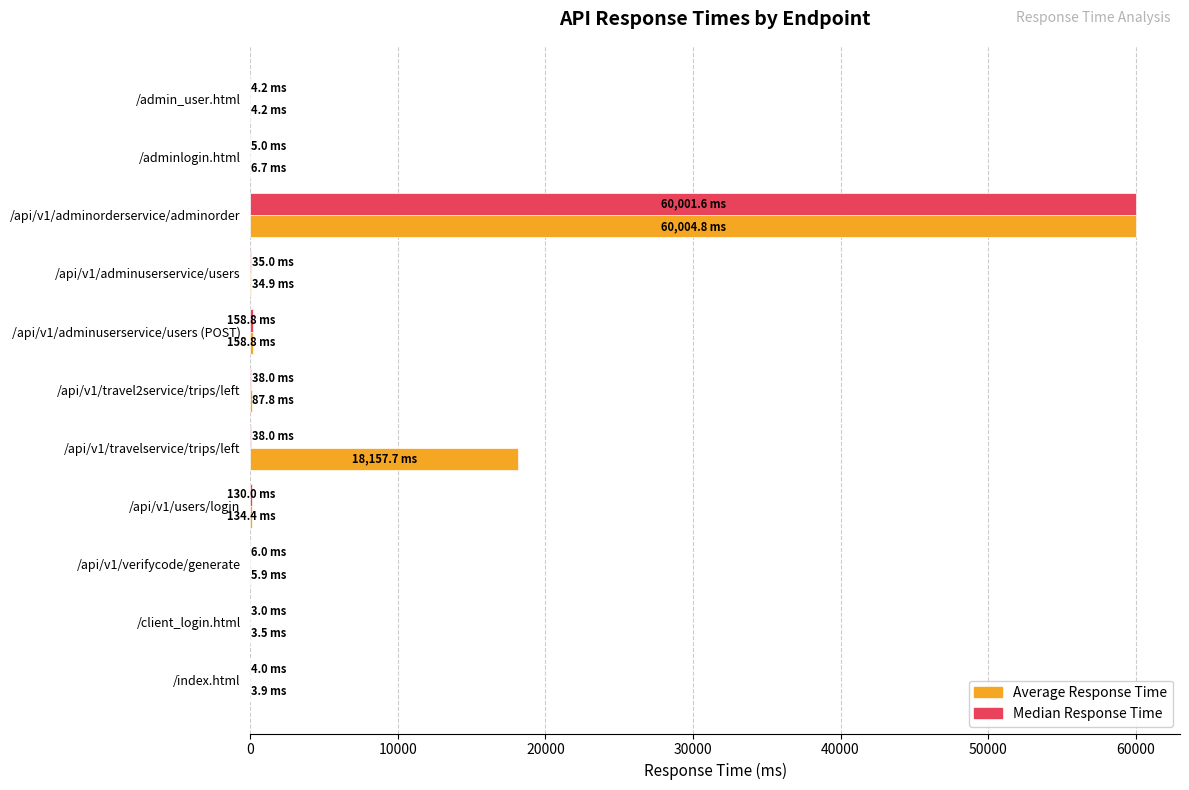

At which category is the sum across all series the highest?

/api/v1/adminorderservice/adminorder